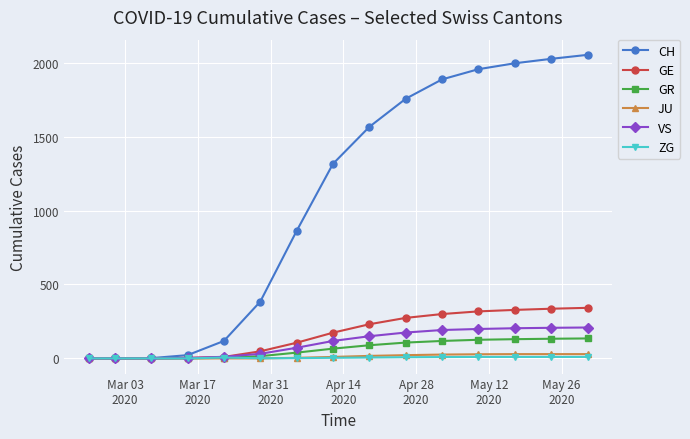

What are all the series names shown in the legend?

CH, GE, GR, JU, VS, ZG